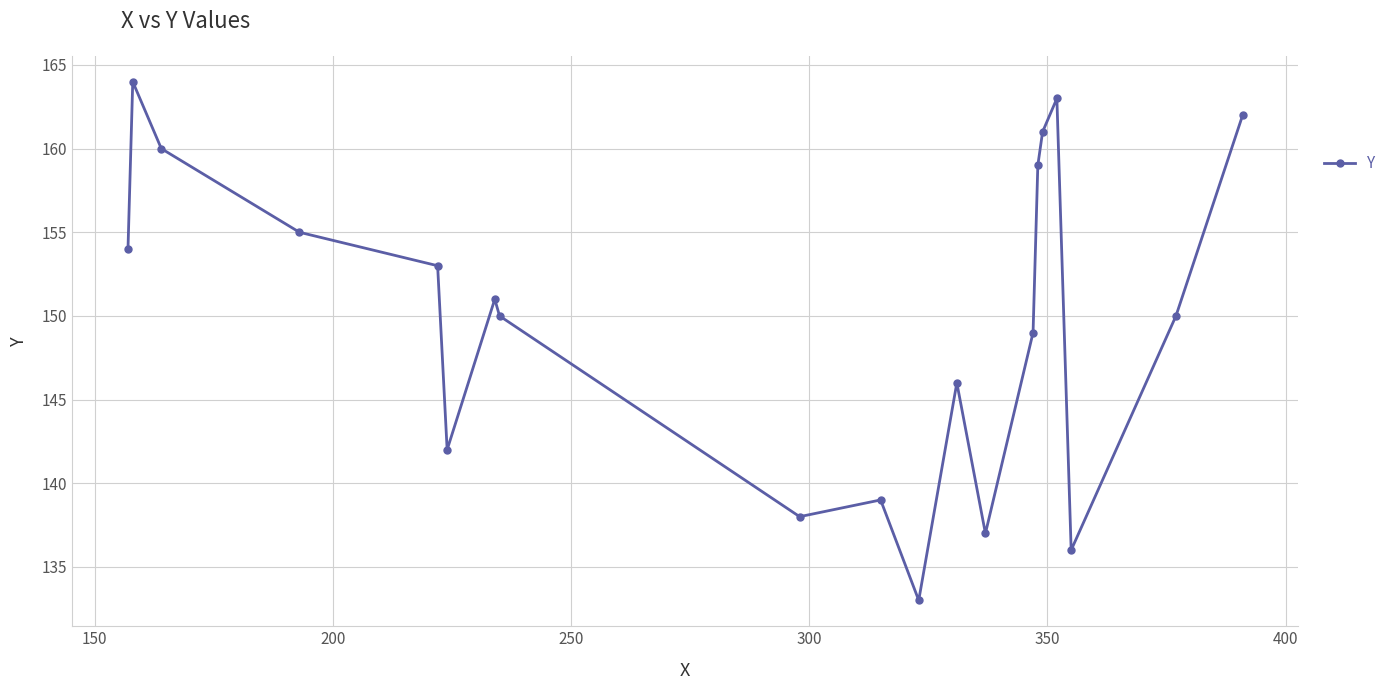

Reading right to left, extract all data points from this chart.

162	150	136	163	161	159	149	137	146	133	139	138	150	151	142	153	155	160	164	154